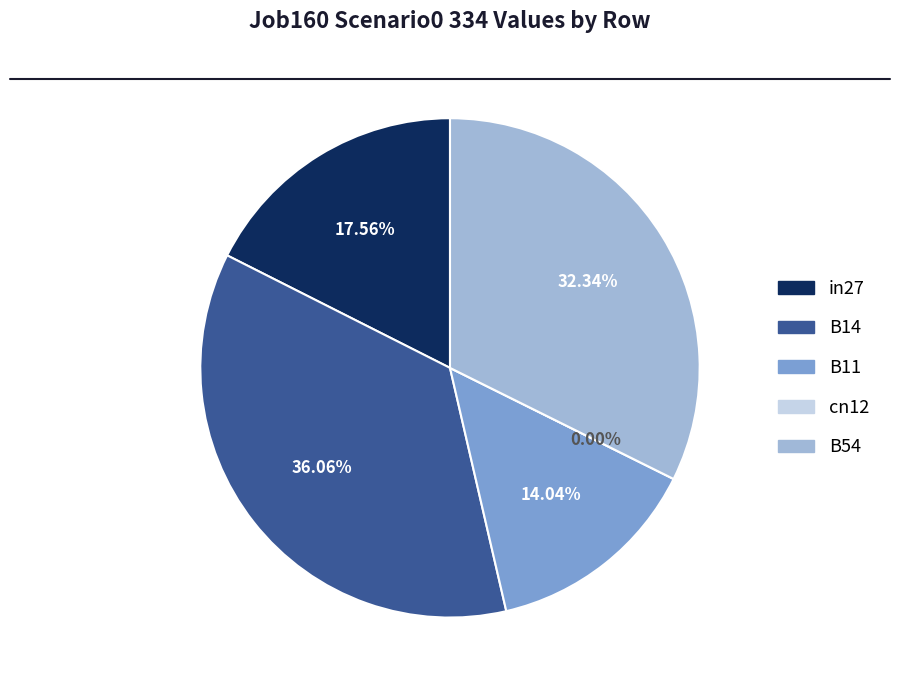

What is the total percentage of in27 and cn12?

17.6%